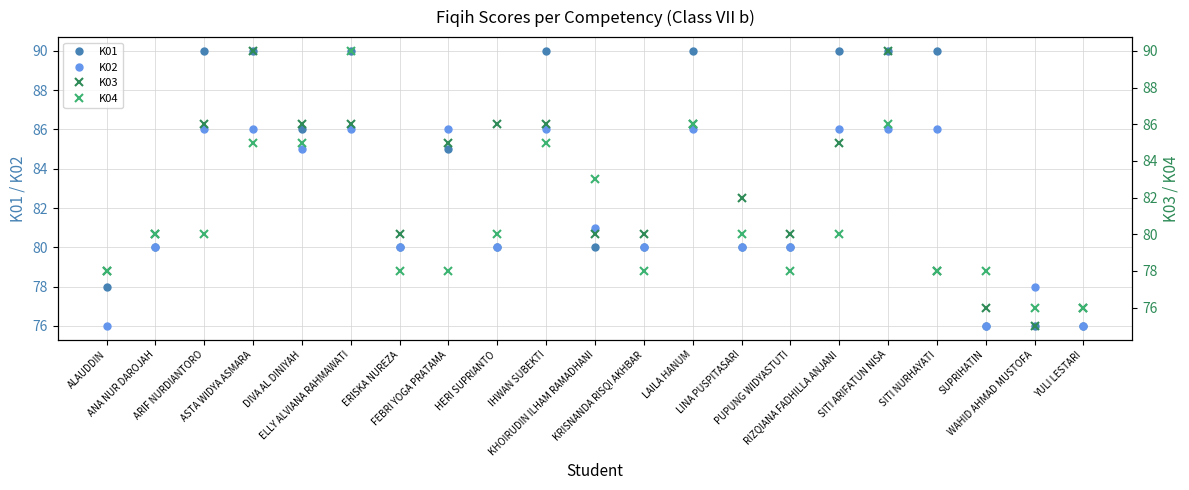

Is the value of K03 at KRISNANDA RISQI AKHBAR greater than the value of K01 at PUPUNG WIDYASTUTI?

No